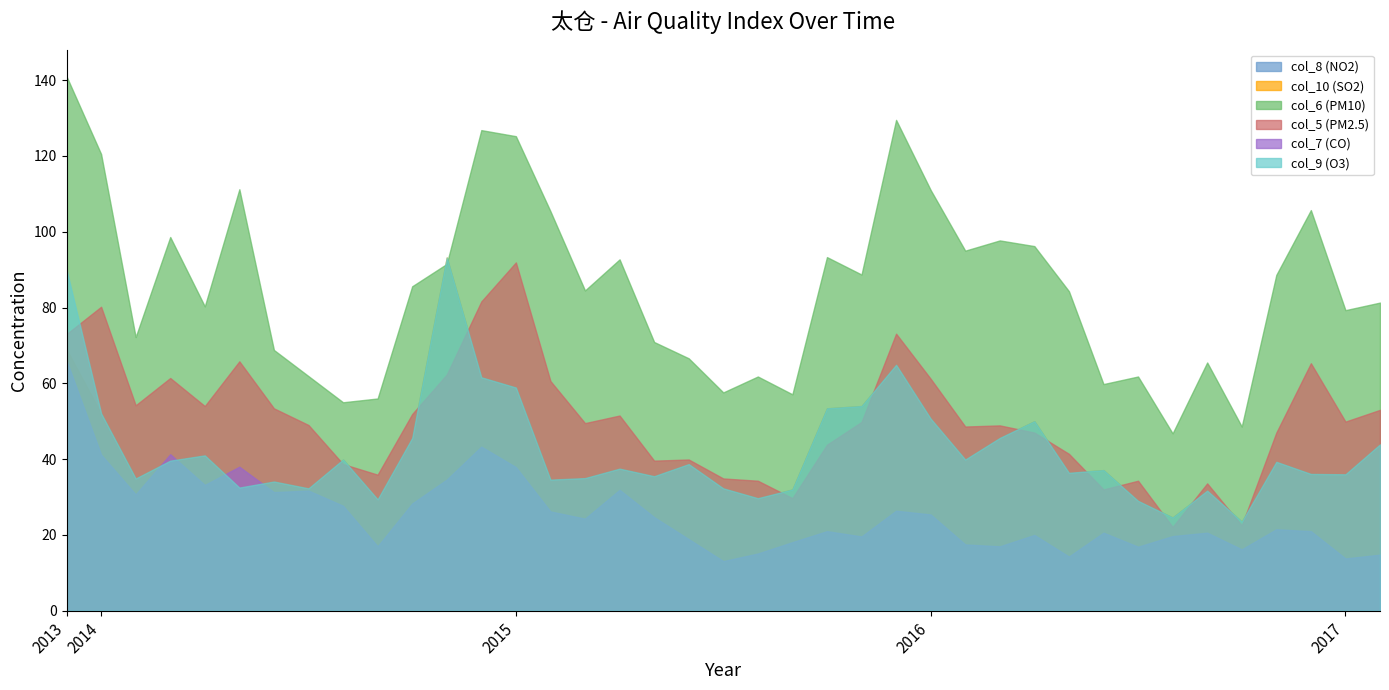

At which label does col_7 (CO) reach its peak?

2013